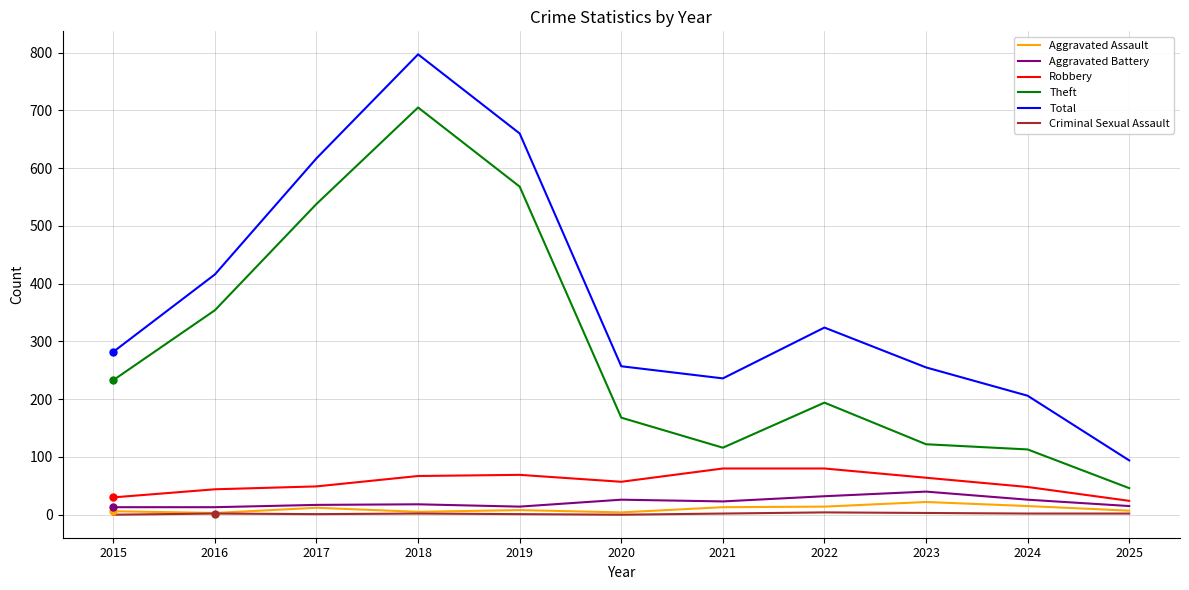

At which category is the sum across all series the highest?

2018